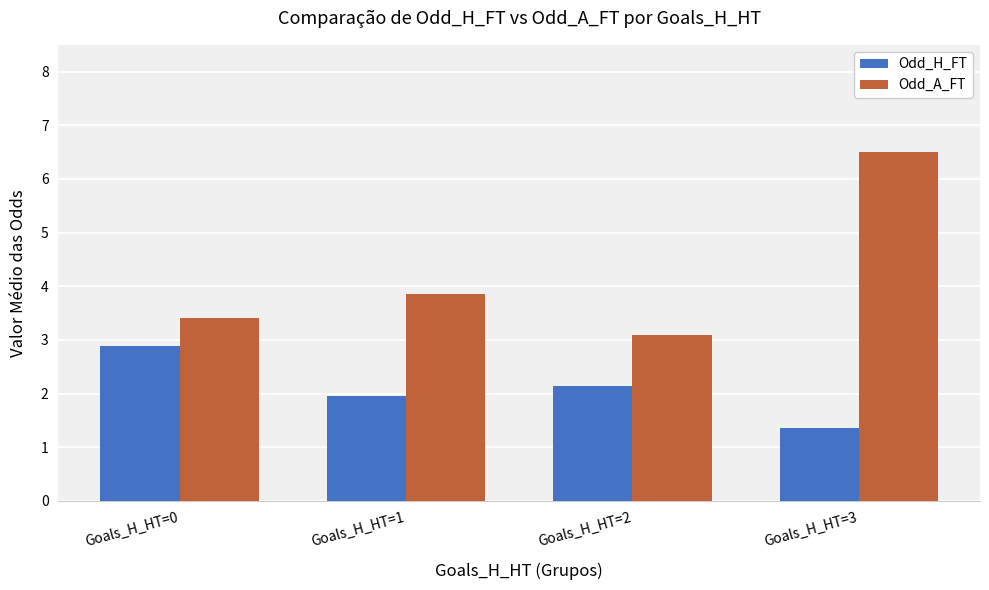

Read the Odd_A_FT value at Goals_H_HT=1.

3.9